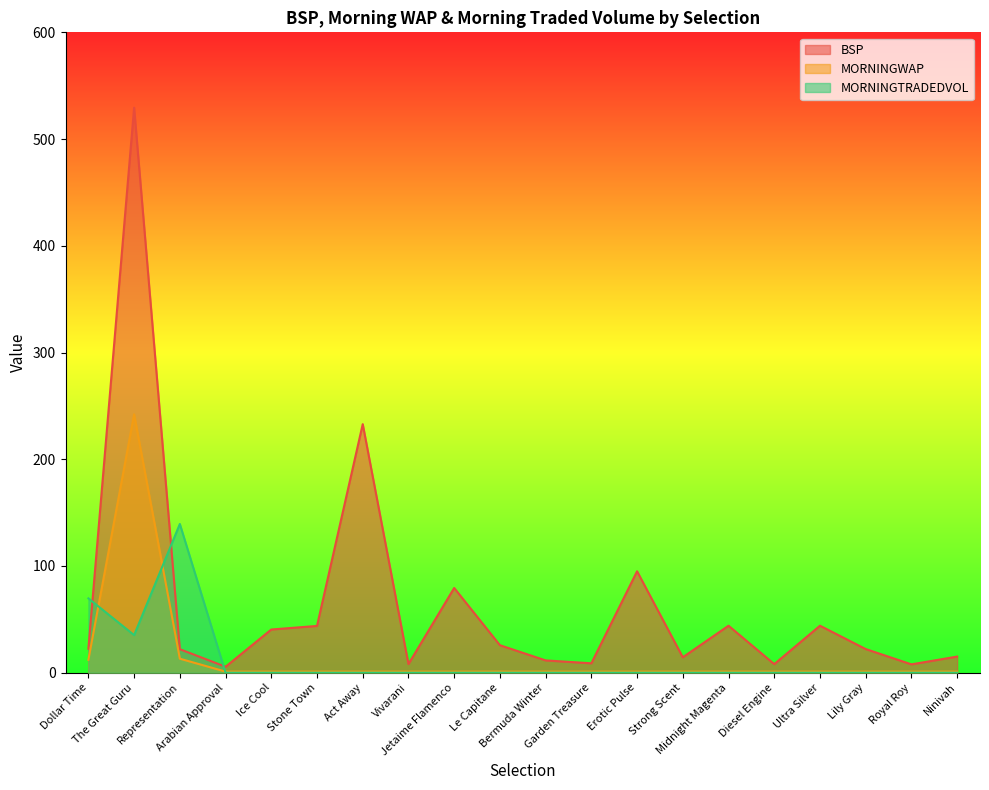

What are all the series names shown in the legend?

BSP, MORNINGWAP, MORNINGTRADEDVOL